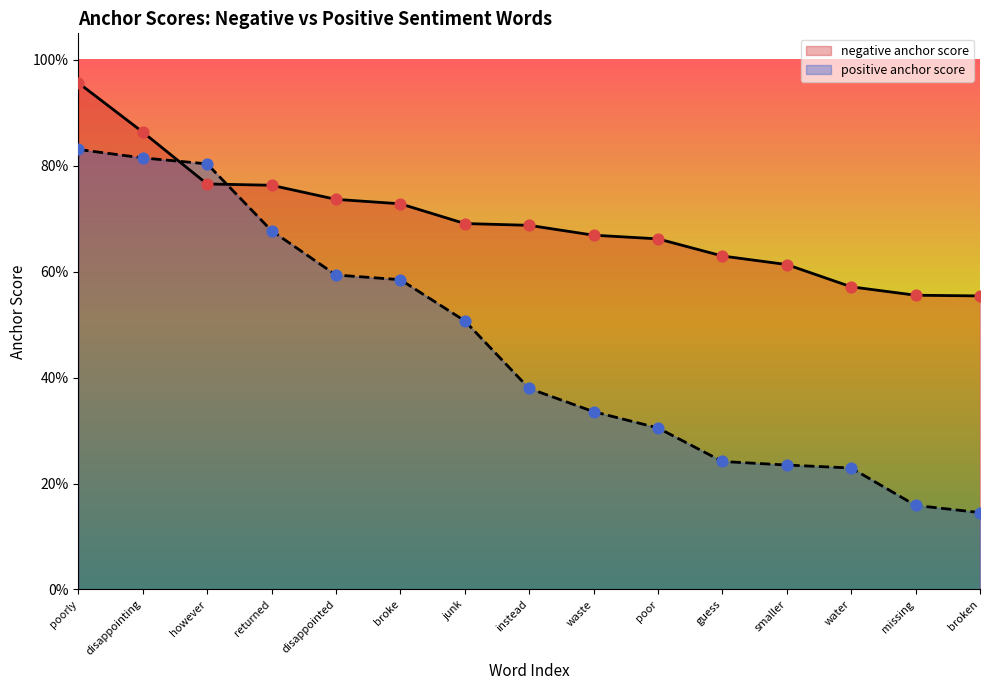

What are all the series names shown in the legend?

negative anchor score, positive anchor score